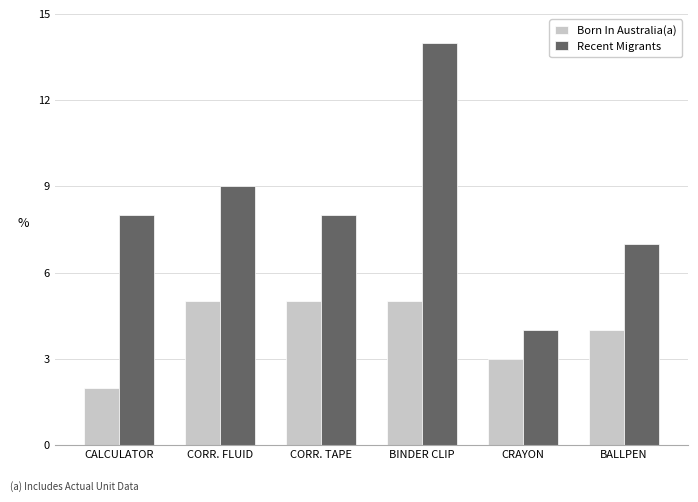

What is the maximum value for Recent Migrants?

14